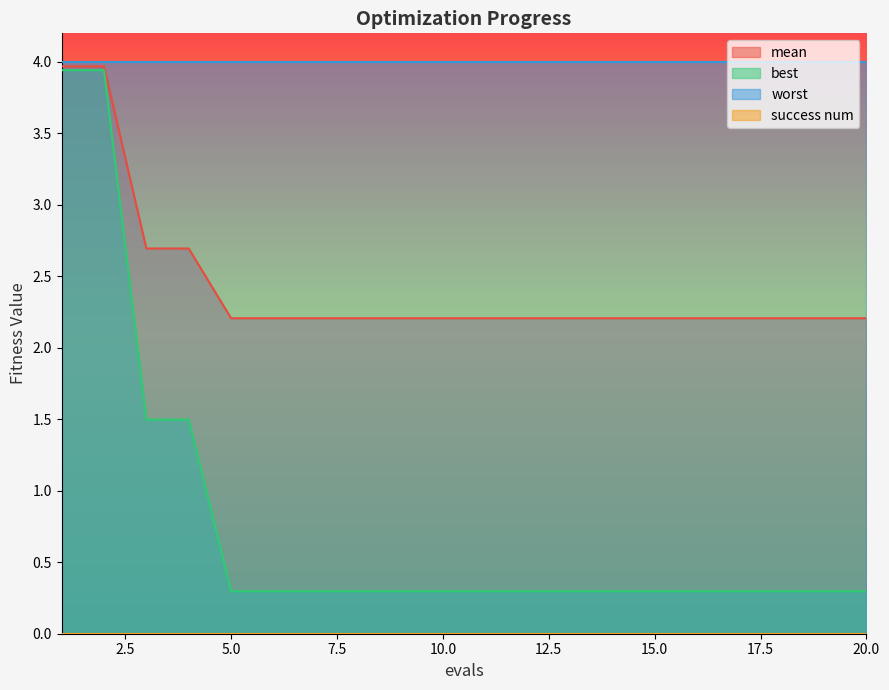

At which label does mean reach its minimum?

5